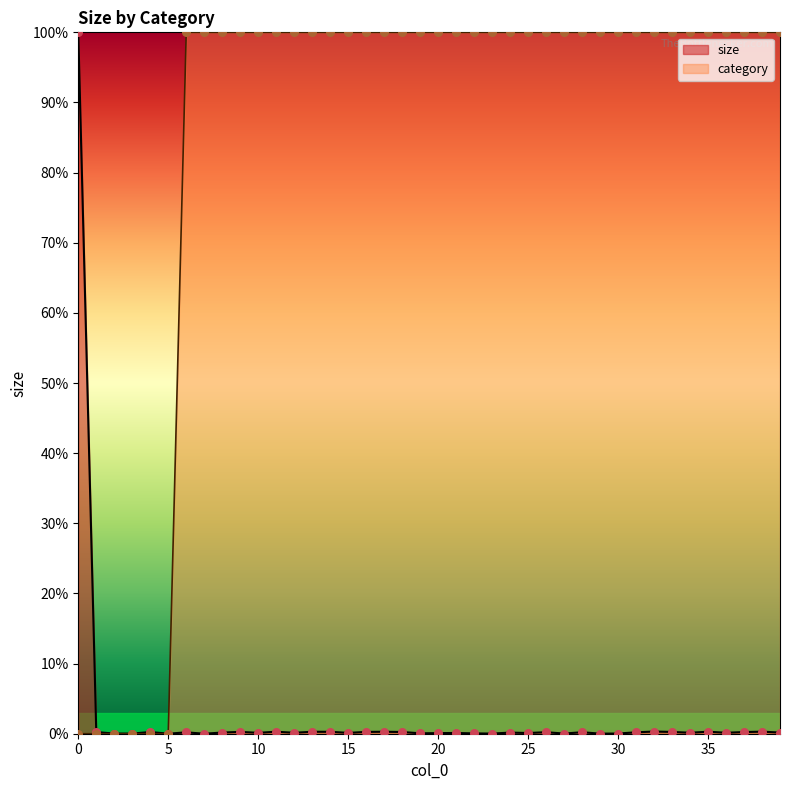

Which series contains the lowest Y value?

category